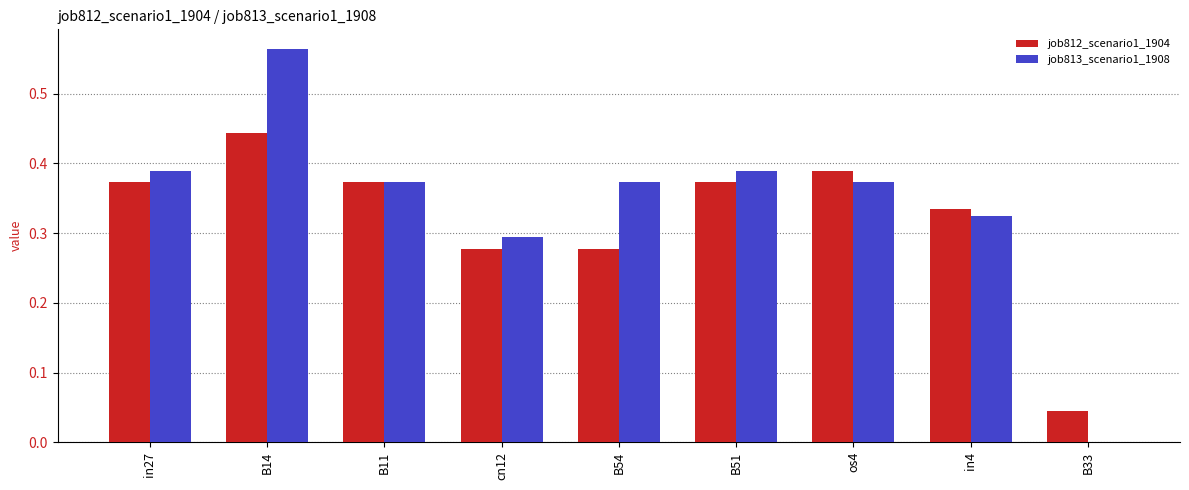

How many job812_scenario1_1904 values are between 0 and 1?

9